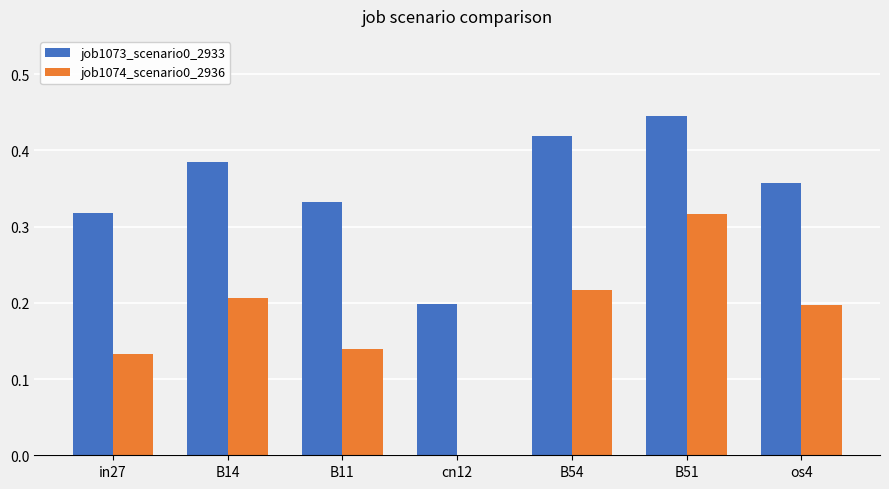

Does the chart contain stacked bars?

No